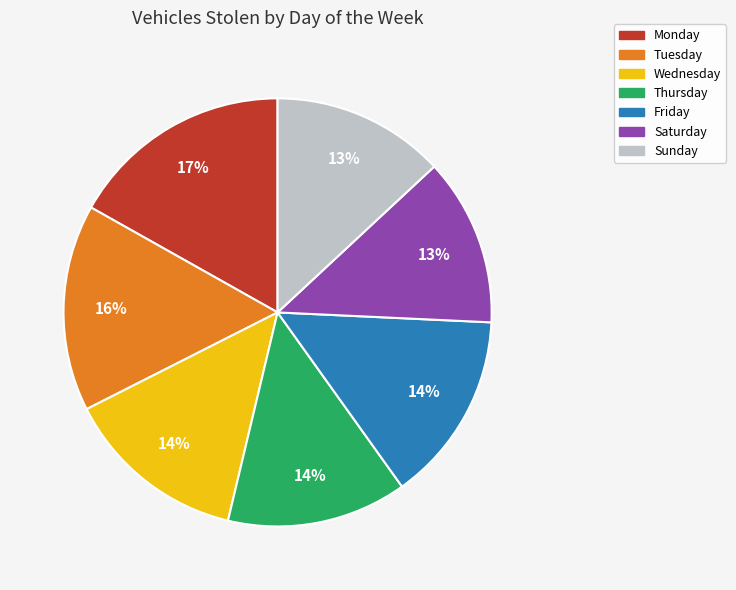

To the nearest percent, what percentage of the pie is Tuesday?

16%